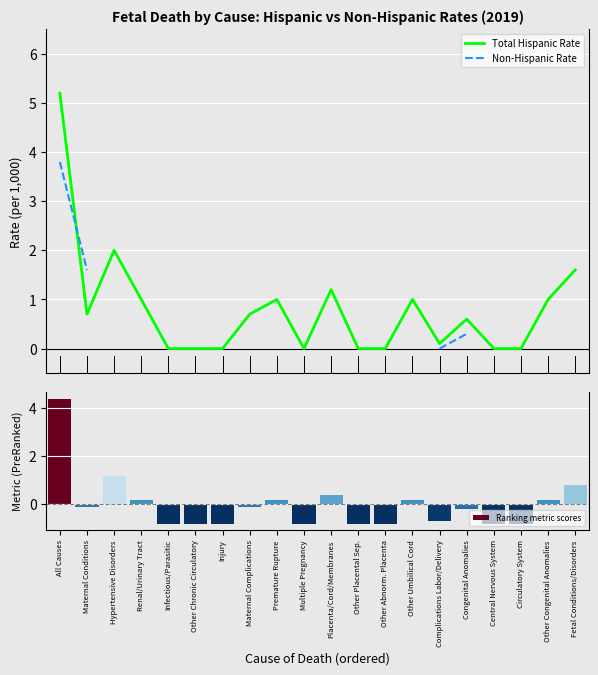

What is the label of the 7th bar from the right?

Other Umbilical Cord